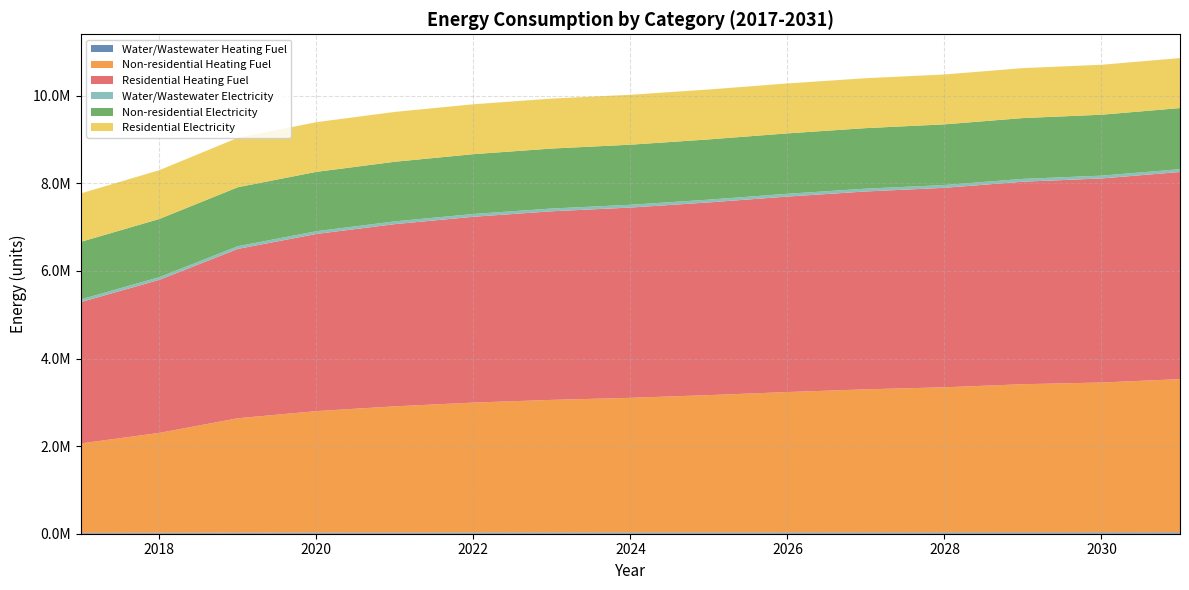

Reading left to right, transcribe all the data shown in this chart.

Water/Wastewater Heating Fuel: 2017=18327.0	2018=20453.3	2019=23407.3	2020=24833.7	2021=25767.1	2022=26492.2	2023=27005.2	2024=27377.5	2025=27880.3	2026=28446.7	2027=28937.4	2028=29289.0	2029=29880.7	2030=30191.3	2031=30837.0
Non-residential Heating Fuel: 2017=2043136.1	2018=2281998.0	2019=2613322.5	2020=2775132.2	2021=2883005.3	2022=2967762.7	2023=3029404.5	2024=3075635.8	2025=3137277.6	2026=3206624.6	2027=3268266.4	2028=3314497.7	2029=3383844.7	2030=3422370.8	2031=3499423.0
Residential Heating Fuel: 2017=3228063.0	2018=3495368.5	2019=3867086.7	2020=4044926.0	2021=4160971.1	2022=4243708.0	2023=4306606.9	2024=4344984.0	2025=4400325.5	2026=4463845.2	2027=4518274.6	2028=4555131.4	2029=4624743.5	2030=4659956.7	2031=4729968.5
Water/Wastewater Electricity: 2017=61126.6	2018=61725.7	2019=62564.4	2020=62962.8	2021=63216.7	2022=63411.5	2023=63543.9	2024=63635.4	2025=63762.7	2026=63907.7	2027=64029.3	2028=64110.8	2029=64275.0	2030=64355.2	2031=64531.5
Non-residential Electricity: 2017=1314742.3	2018=1327944.2	2019=1346256.7	2020=1355199.9	2021=1361162.1	2022=1365846.7	2023=1369253.7	2024=1371808.9	2025=1375215.9	2026=1379048.7	2027=1382455.7	2028=1385010.9	2029=1388843.7	2030=1390973.1	2031=1395231.8
Residential Electricity: 2017=1105336.6	2018=1115011.9	2019=1128944.3	2020=1134990.7	2021=1138524.4	2022=1139513.4	2023=1140887.5	2024=1140074.4	2025=1139956.4	2026=1140175.9	2027=1140027.8	2028=1139164.5	2029=1140827.6	2030=1141085.1	2031=1141586.4